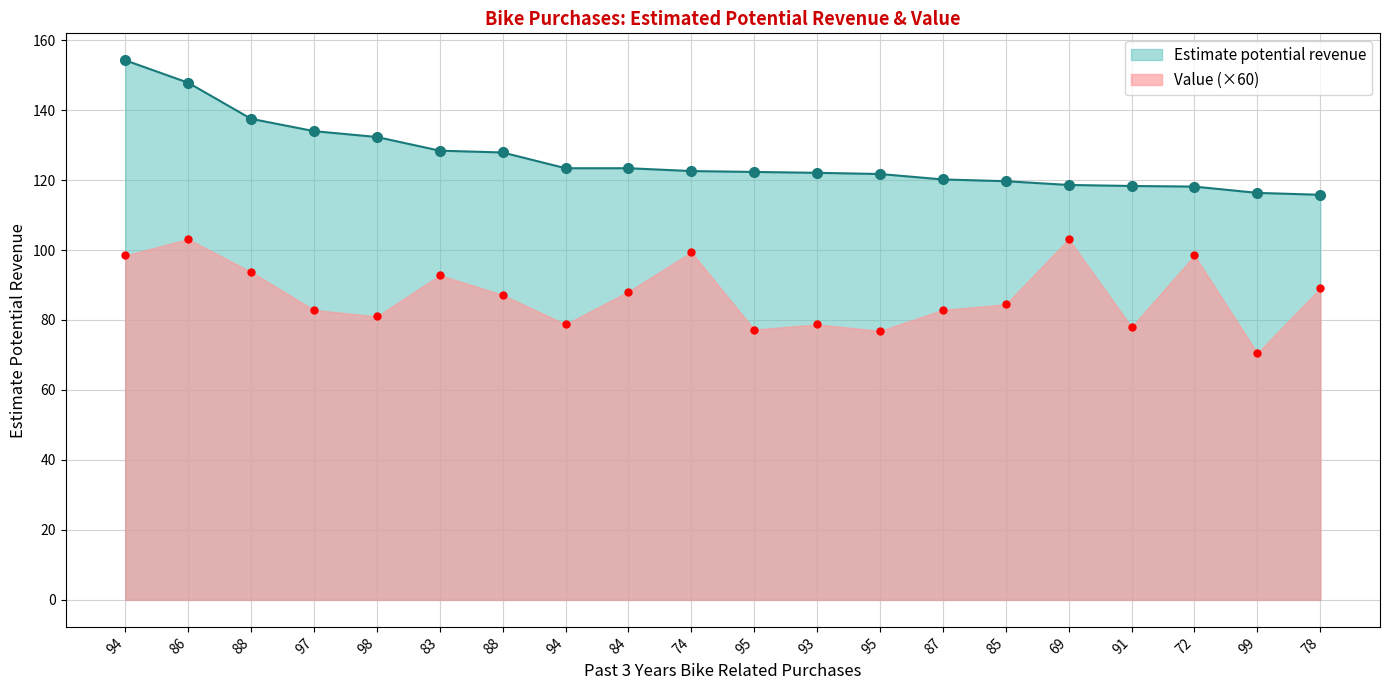

At which label does Value first exceed 87?

94